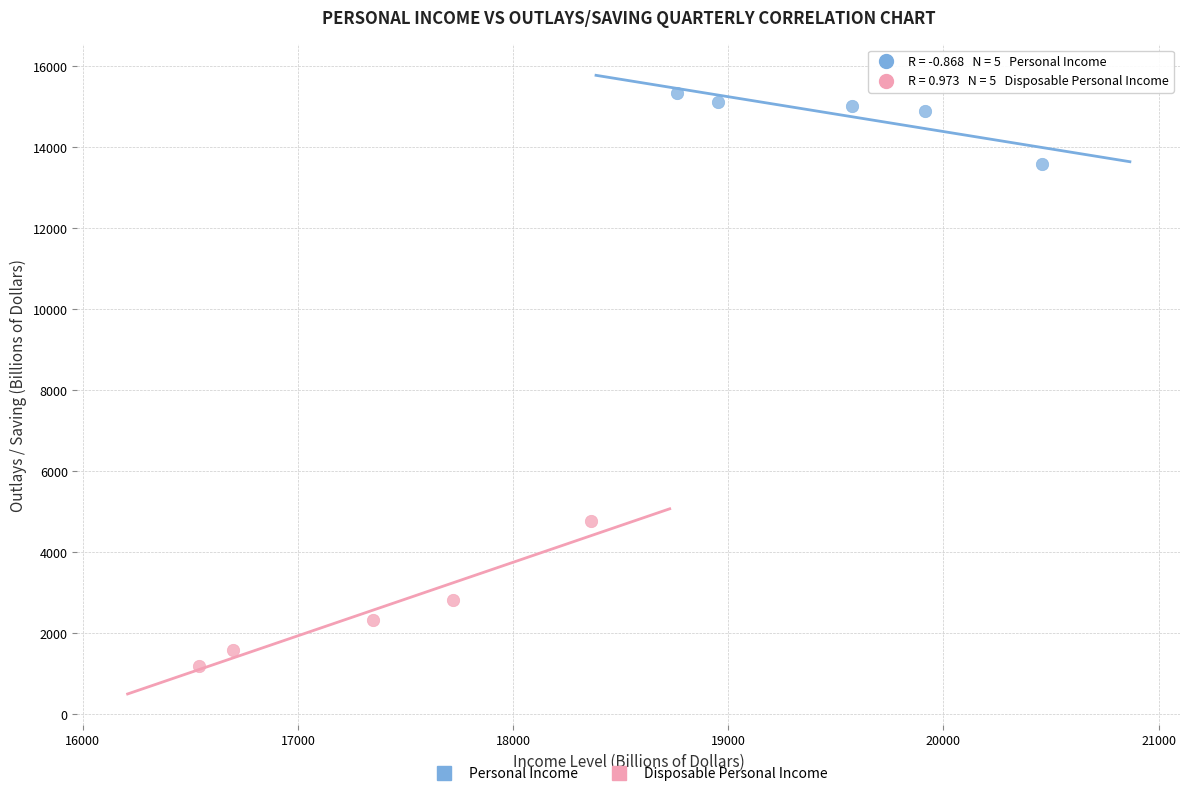

Which series contains the highest Y value?

Personal Income